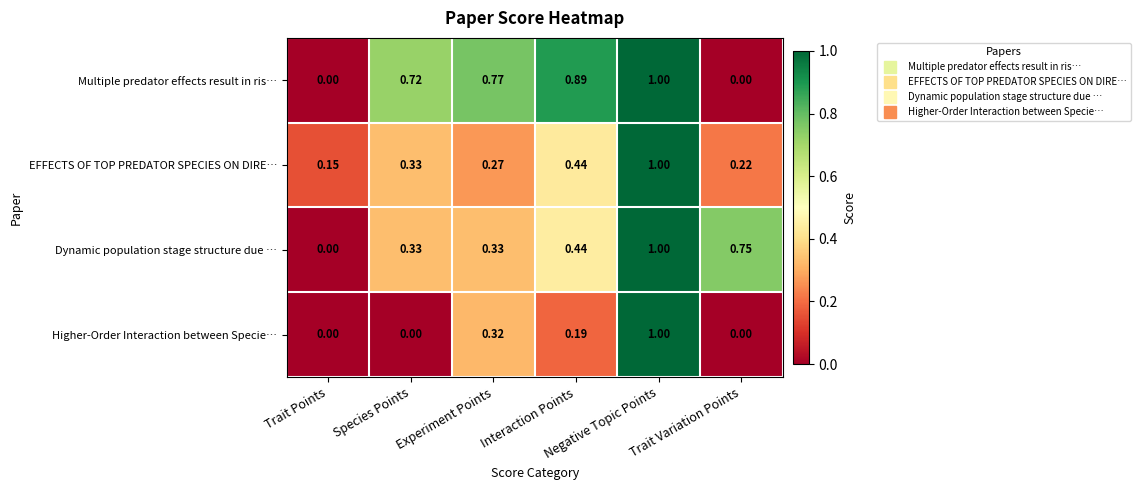

Between Interaction Points and Negative Topic Points, which series saw the biggest shift?

Higher-Order Interaction between Specie…